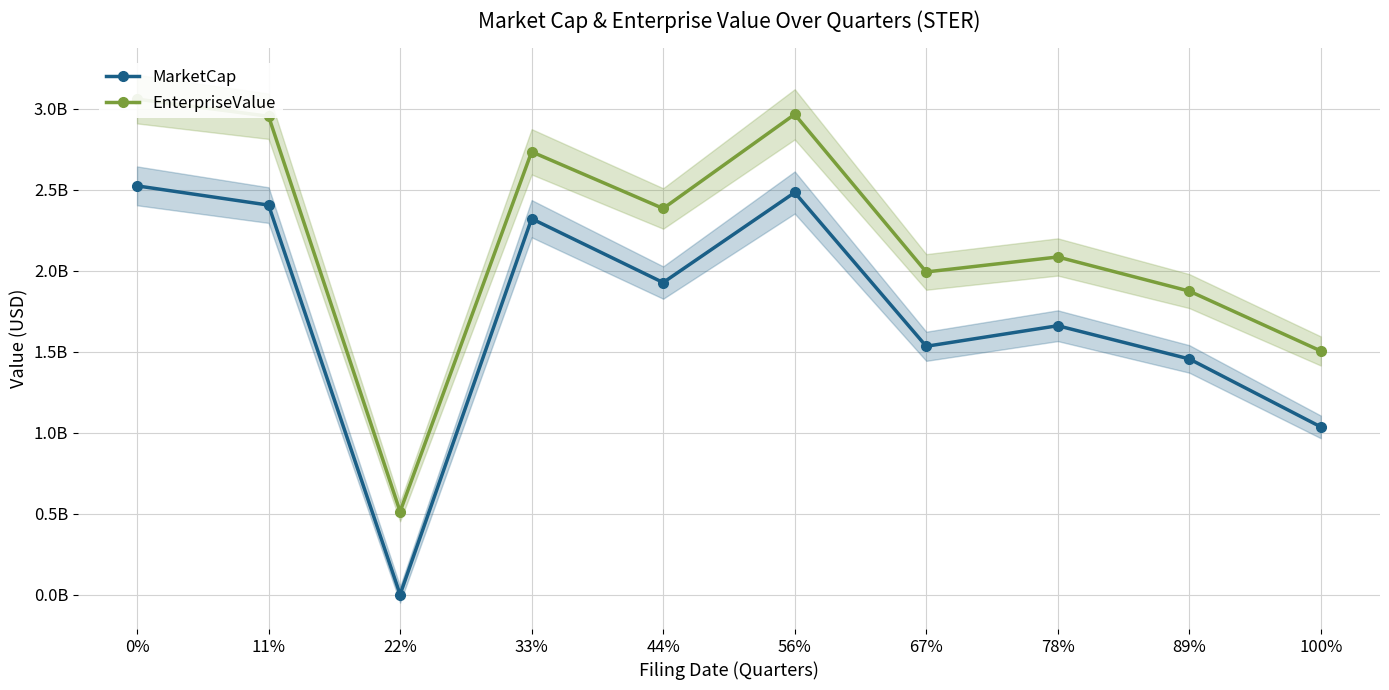

What is the average value of the EnterpriseValue series?

2207007108.9